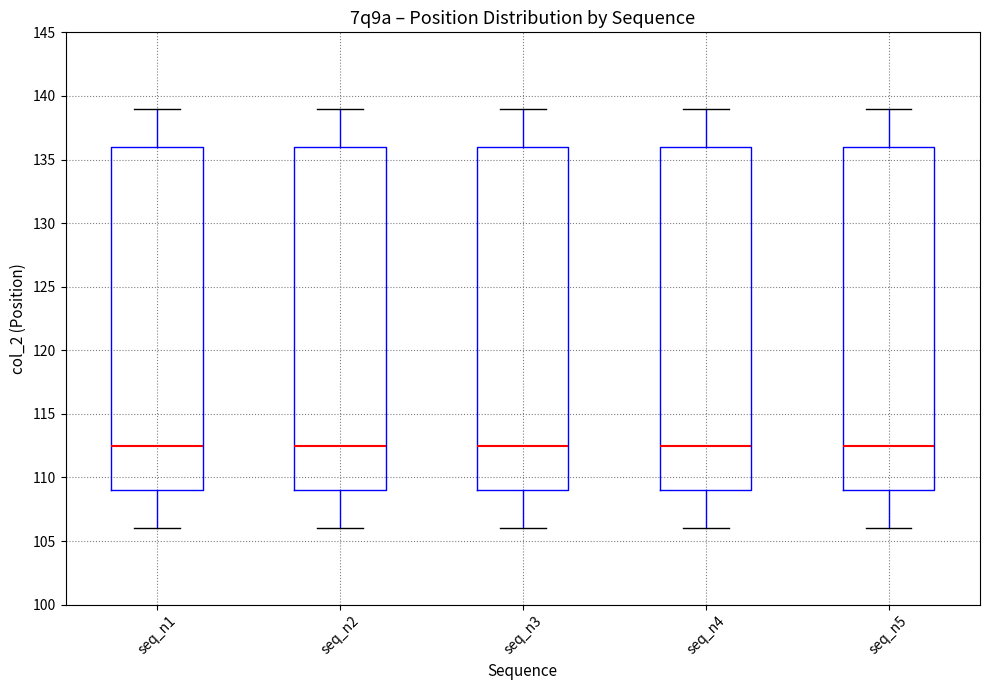

Reading left to right, transcribe this box plot: for each box, give where its median line is, the range the box spans, and where its two whiskers end, as read against the y-axis. The values are not printed on the chart, so give them approximately, as read against the axis.

seq_n1: median 112.5, box 109.0 to 136.0, whiskers 106.0 to 139.0
seq_n2: median 112.5, box 109.0 to 136.0, whiskers 106.0 to 139.0
seq_n3: median 112.5, box 109.0 to 136.0, whiskers 106.0 to 139.0
seq_n4: median 112.5, box 109.0 to 136.0, whiskers 106.0 to 139.0
seq_n5: median 112.5, box 109.0 to 136.0, whiskers 106.0 to 139.0